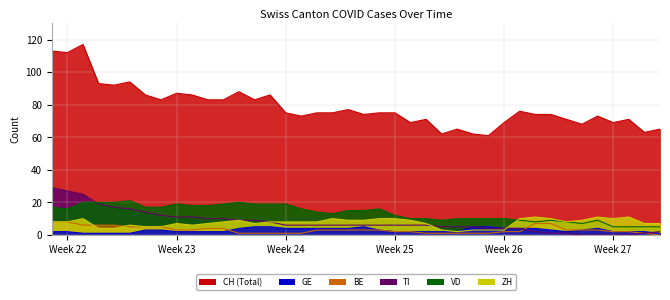

What is the maximum value shown in the chart?

117